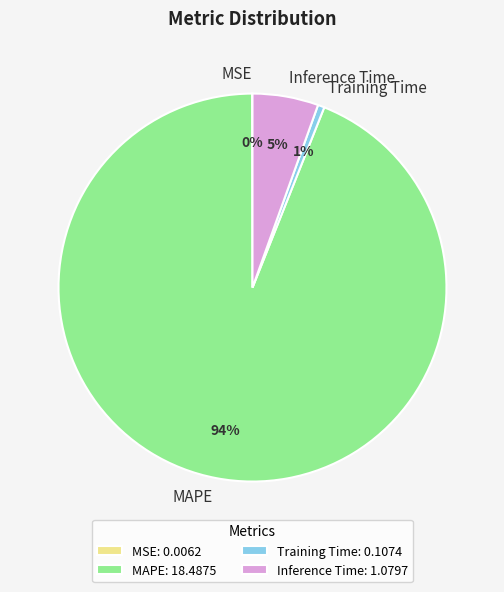

To the nearest percent, what is the difference between the largest and smallest slice percentages?

94%